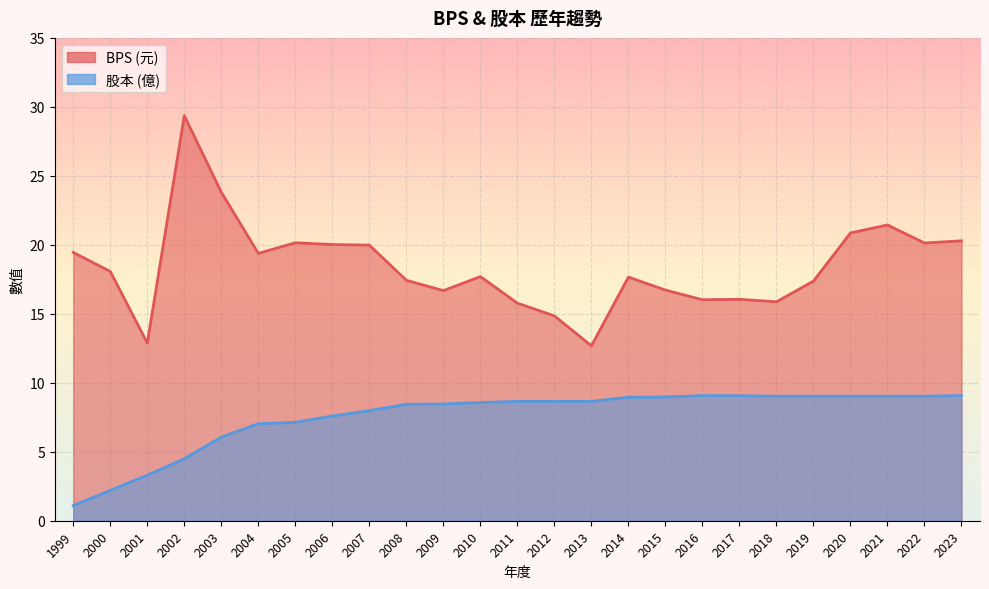

True or false: 股本 and BPS intersect in this chart.

False